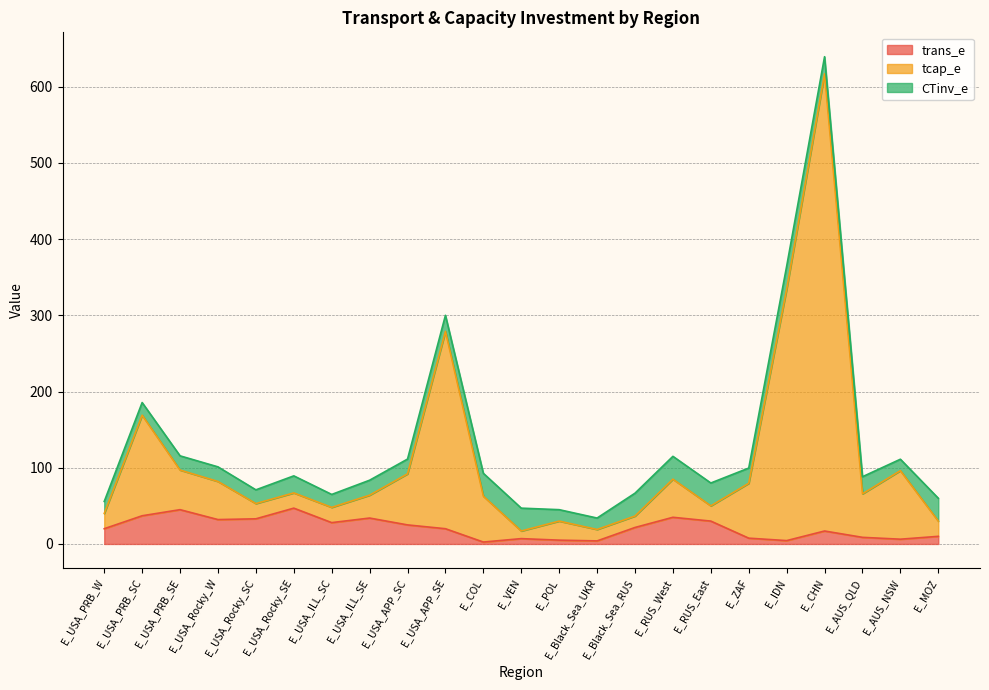

True or false: trans_e and tcap_e cross at least once.

False